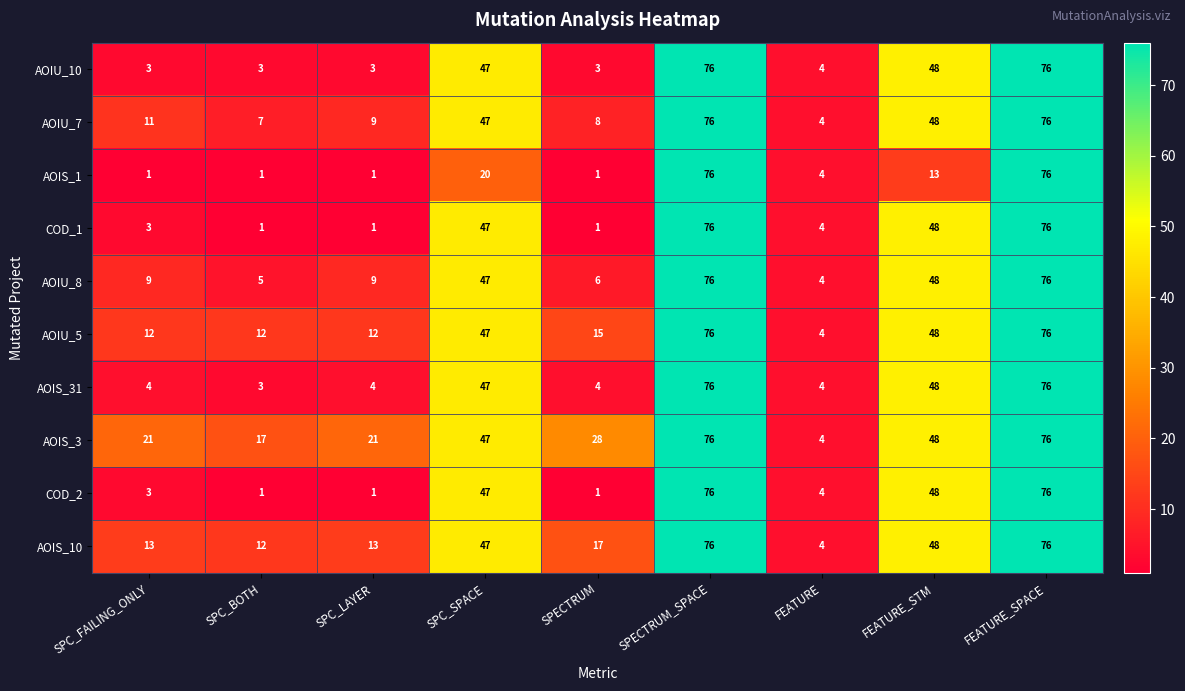

What is the difference between the COD_2 values at FEATURE_STM and SPC_BOTH?

47